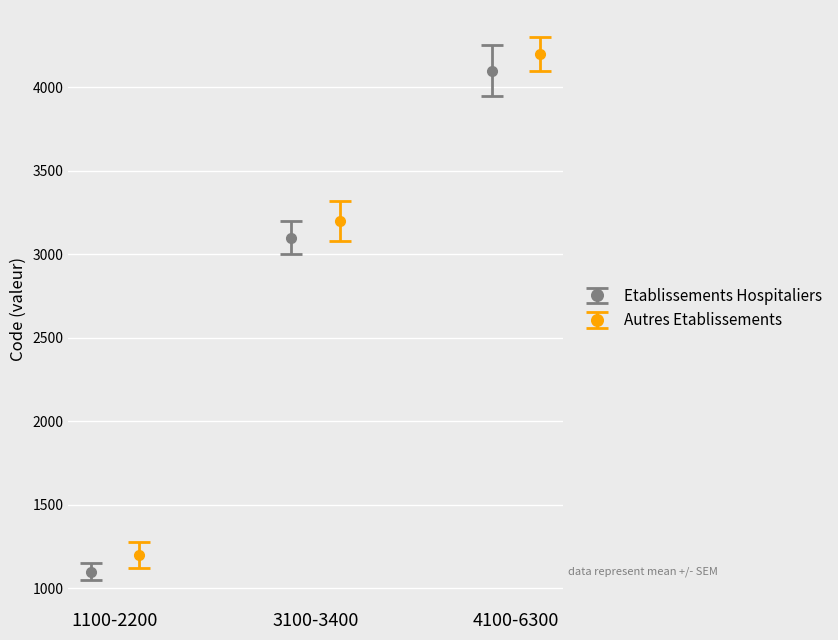

What is the lowest value of the Etablissements Hospitaliers series?

1100